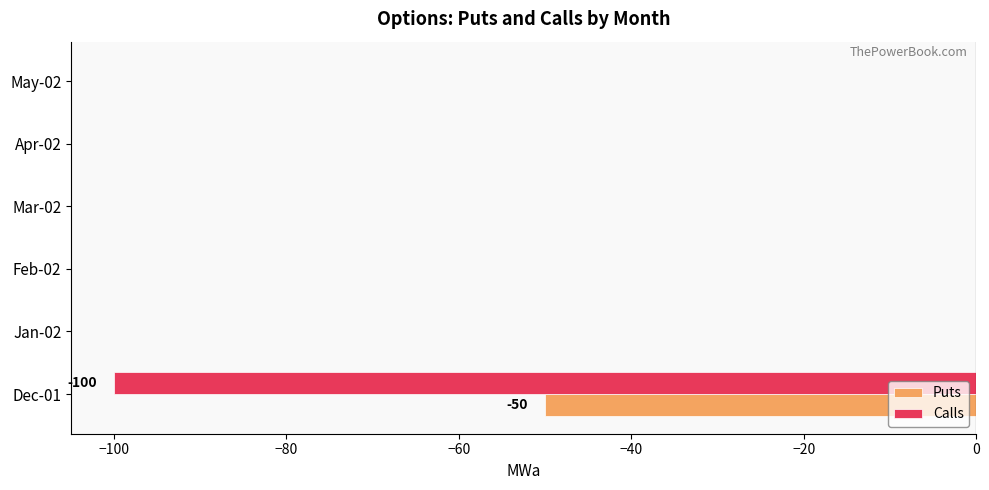

What is the total value across all series at Dec-01?

-150